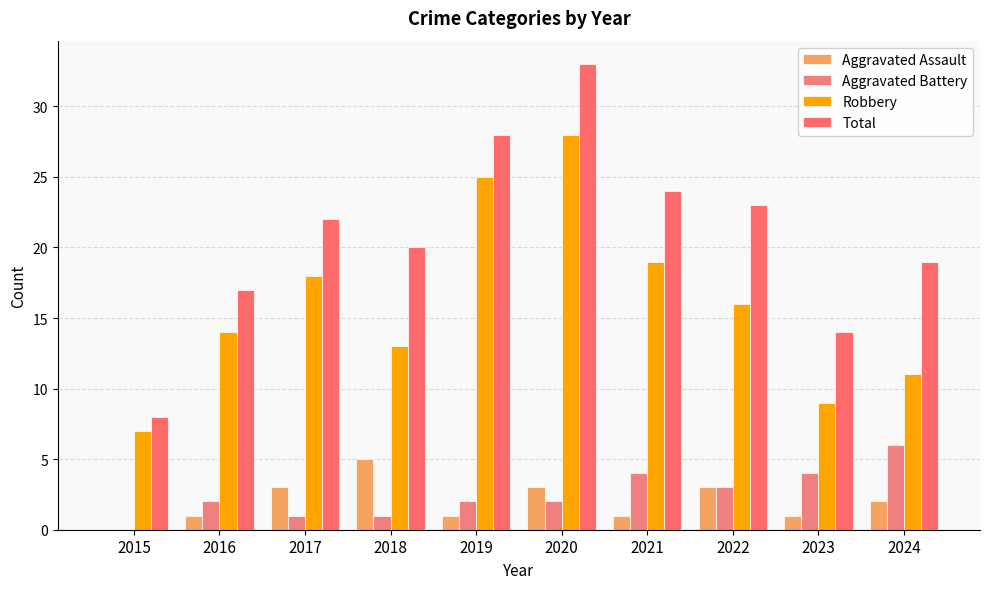

How many categories are shown in the chart?

10